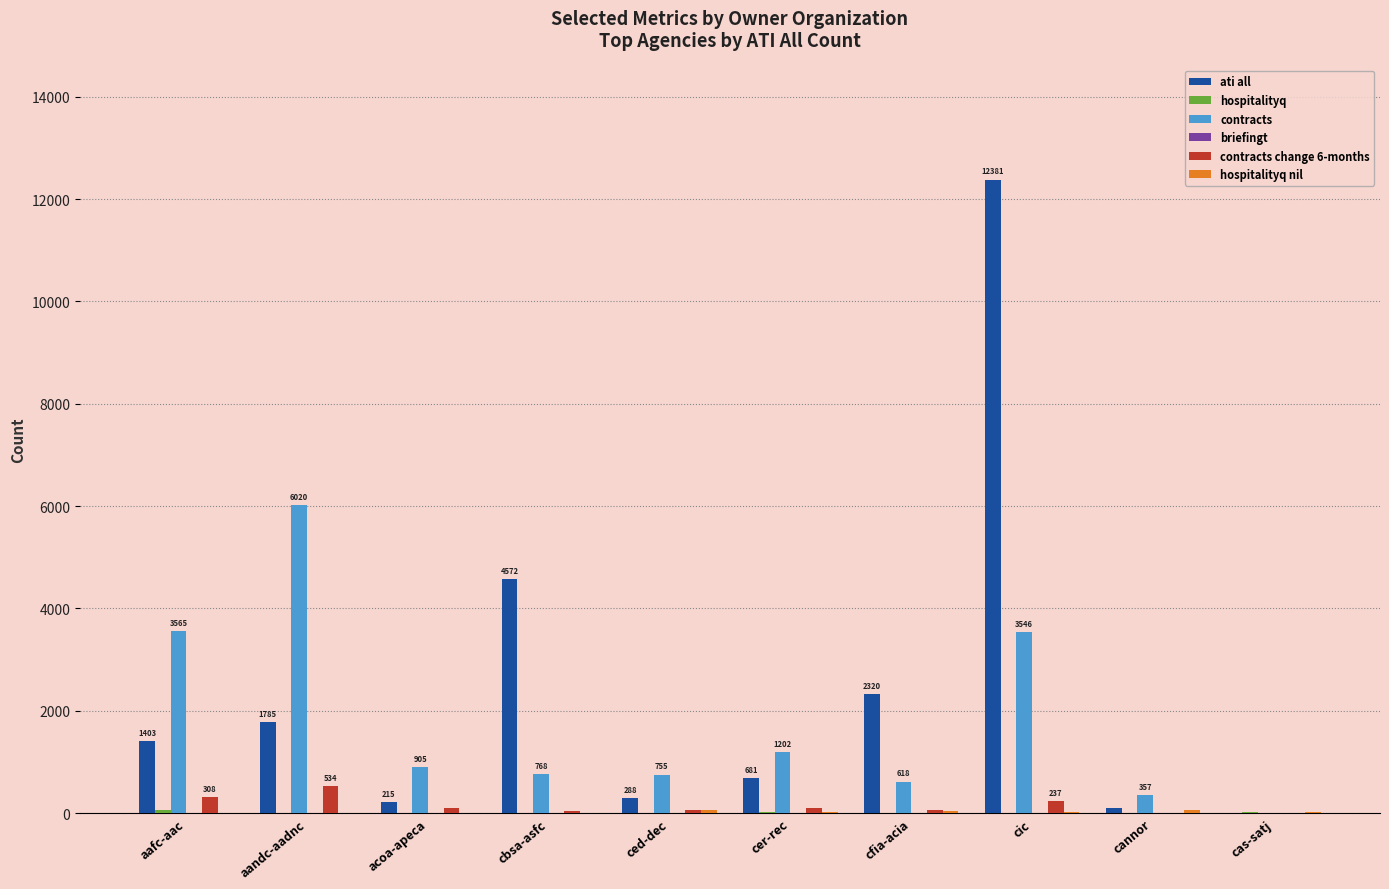

How many groups of bars are there?

10